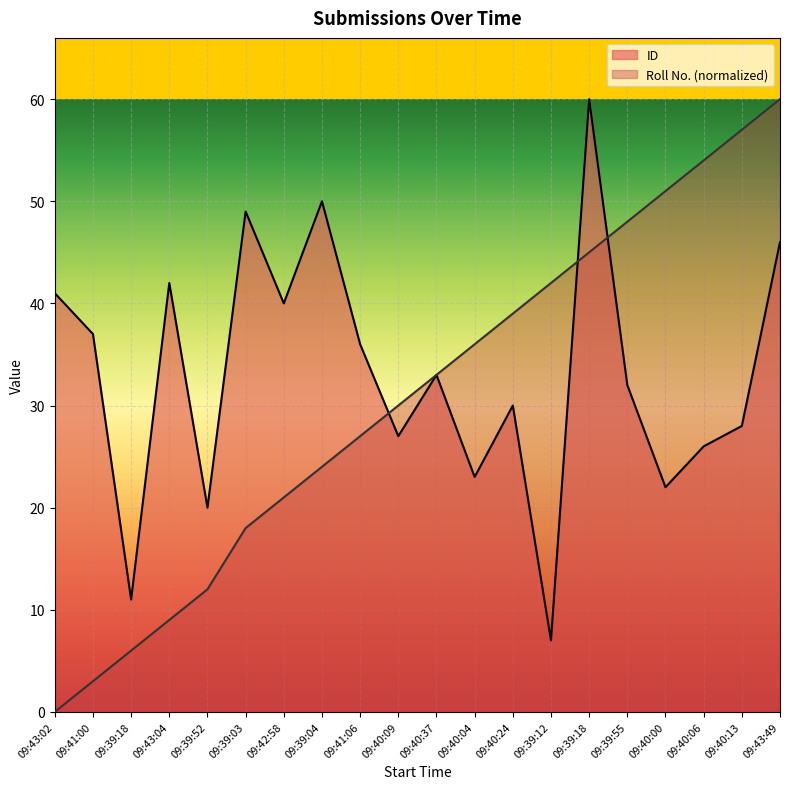

Which category has the lowest value across all series?

09:43:02